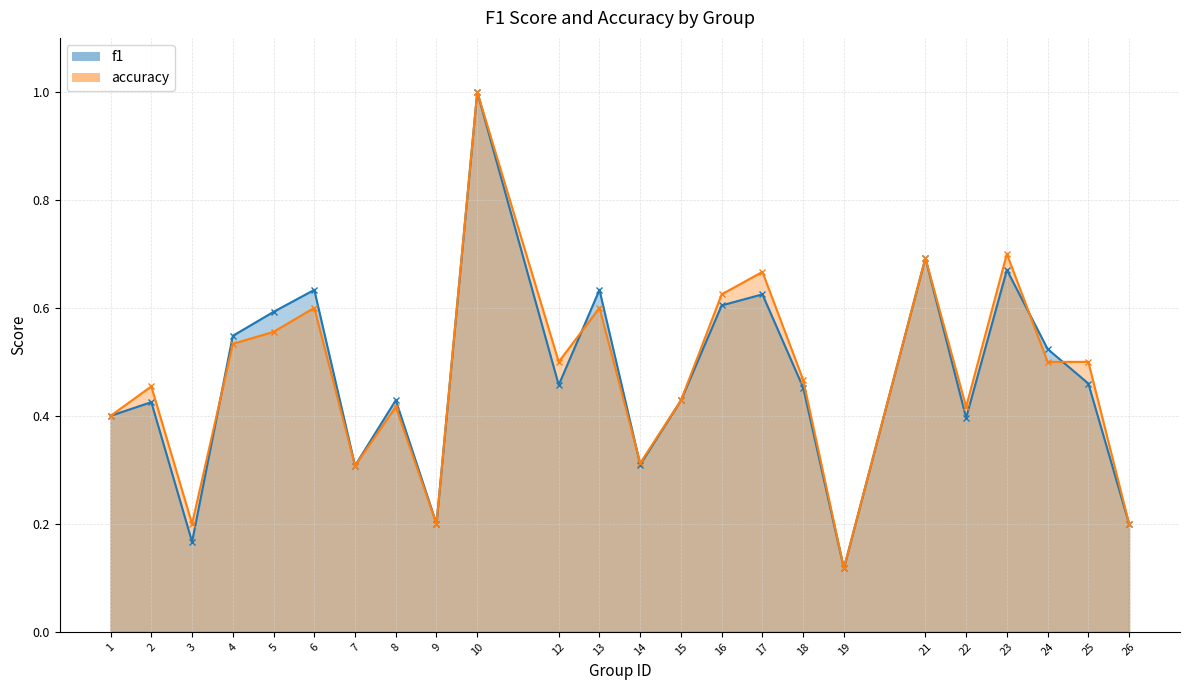

Reading left to right, what are all the values shown in this chart?

f1: 1=0.4	2=0.4	3=0.2	4=0.5	5=0.6	6=0.6	7=0.3	8=0.4	9=0.2	10=1.0	12=0.5	13=0.6	14=0.3	15=0.4	16=0.6	17=0.6	18=0.5	19=0.1	21=0.7	22=0.4	23=0.7	24=0.5	25=0.5	26=0.2
accuracy: 1=0.4	2=0.5	3=0.2	4=0.5	5=0.6	6=0.6	7=0.3	8=0.4	9=0.2	10=1.0	12=0.5	13=0.6	14=0.3	15=0.4	16=0.6	17=0.7	18=0.5	19=0.1	21=0.7	22=0.4	23=0.7	24=0.5	25=0.5	26=0.2